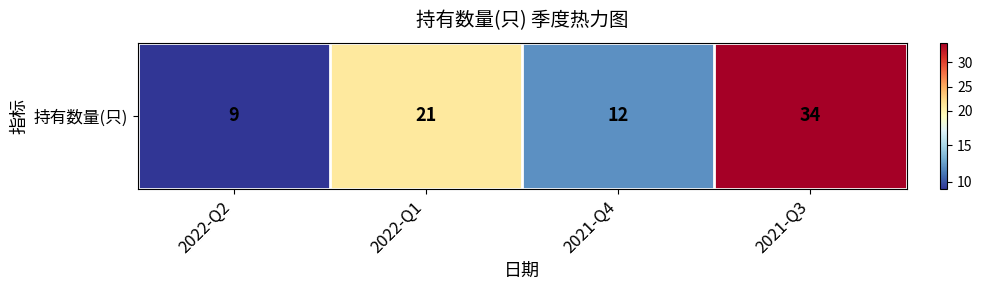

Reading left to right, transcribe all the data shown in this chart.

2022-Q2=9	2022-Q1=21	2021-Q4=12	2021-Q3=34